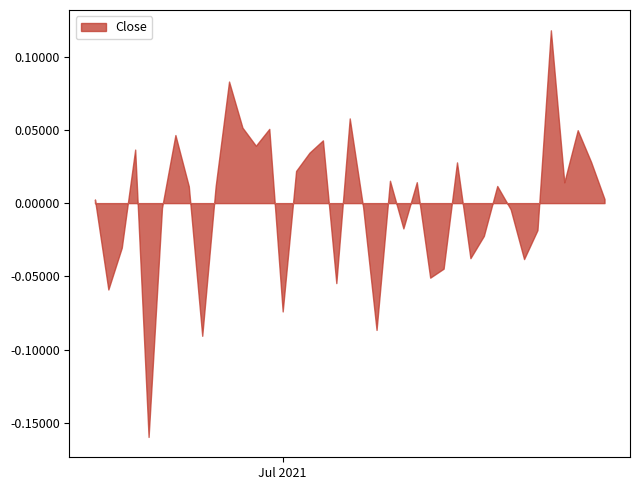

Does the chart have visible grid lines?

No